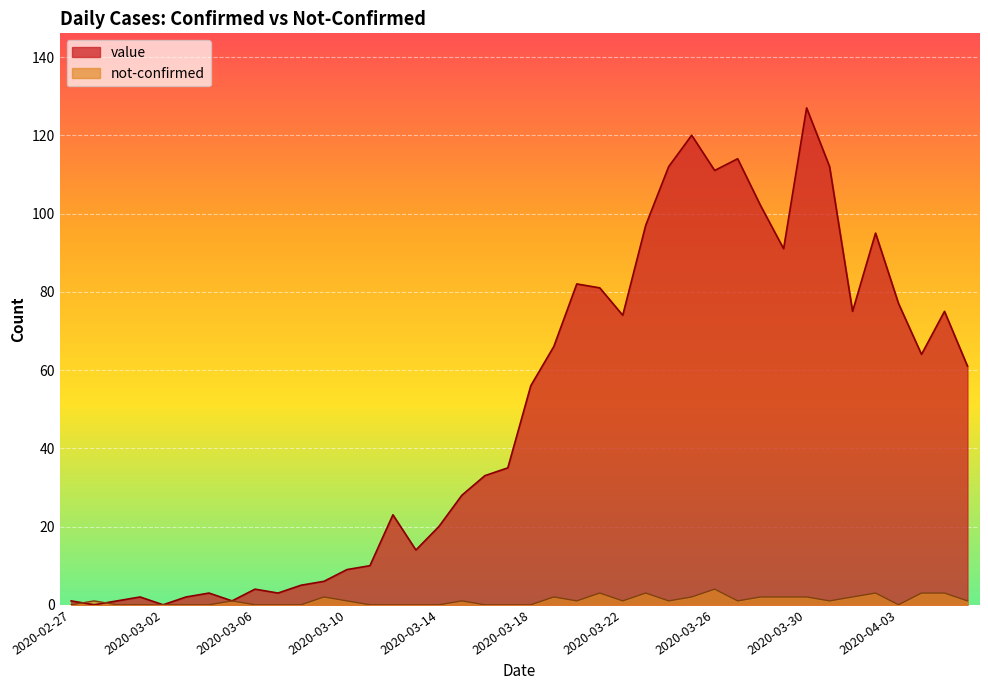

How many positive values does the value series have?

38